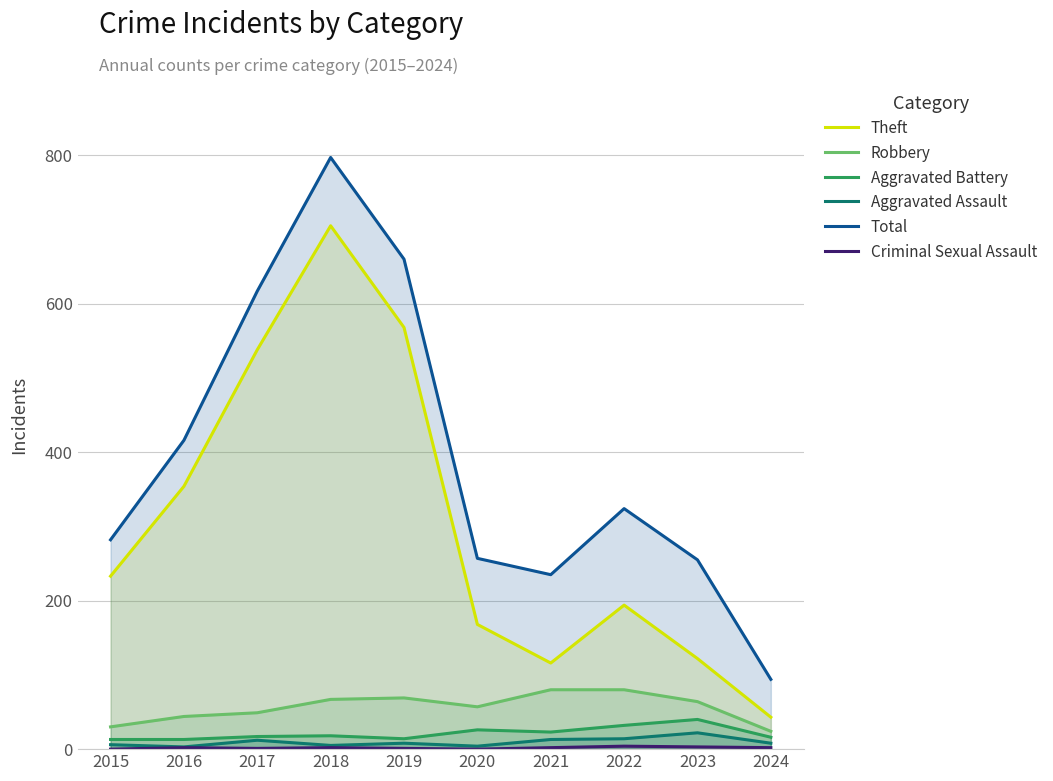

How many values in the Robbery series exceed 64?

4